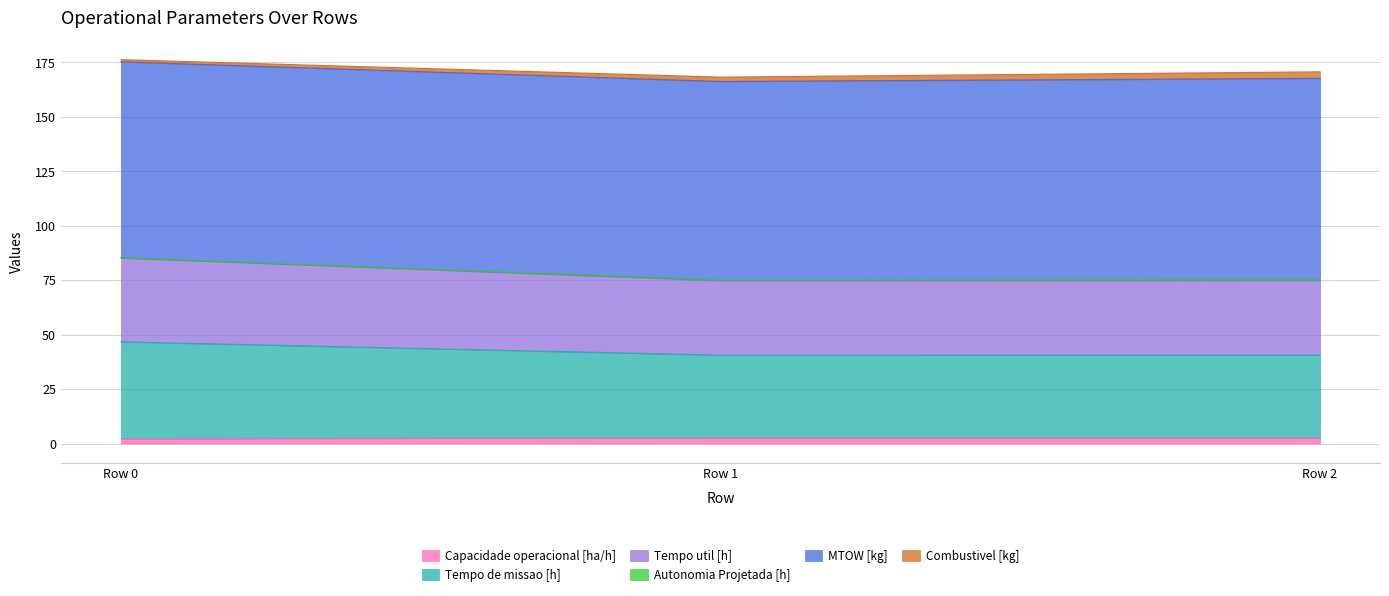

True or false: Capacidade operacional [ha/h] has a value of 2.3 at Row 0.

True